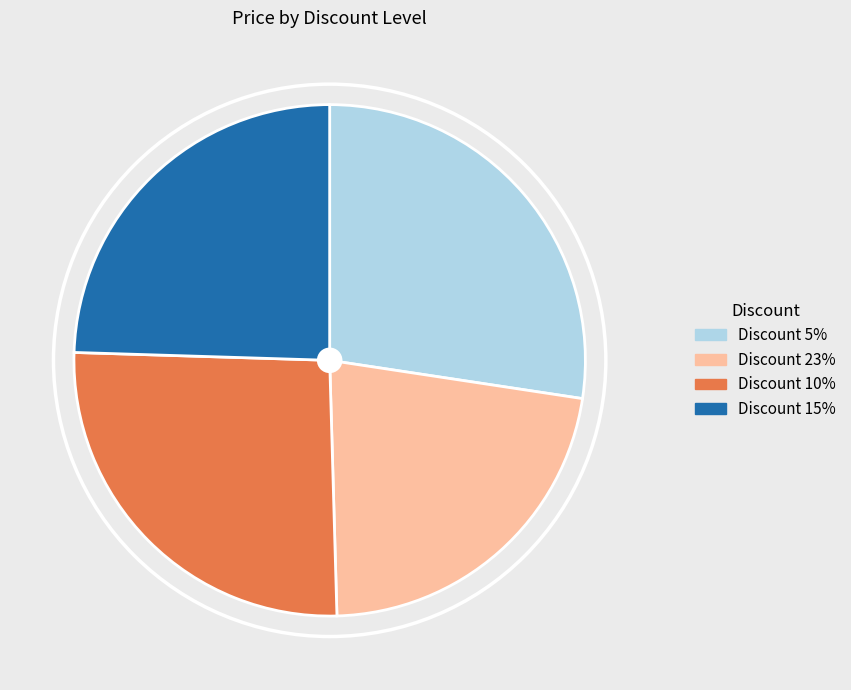

Does any single category account for the majority?

No